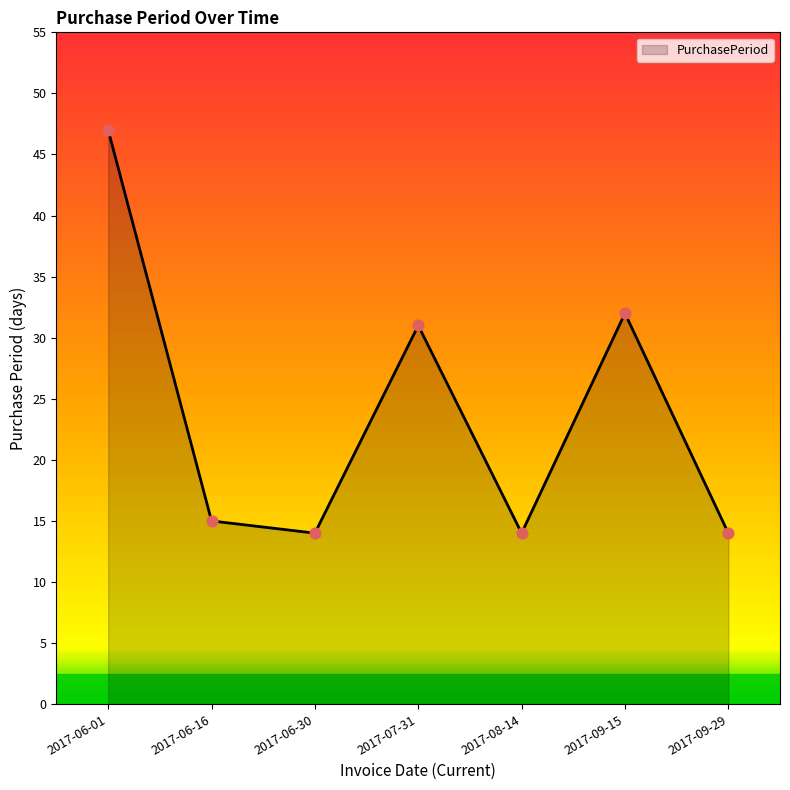

What is the ratio of the value at 2017-06-01 to the value at 2017-06-16?

3.1